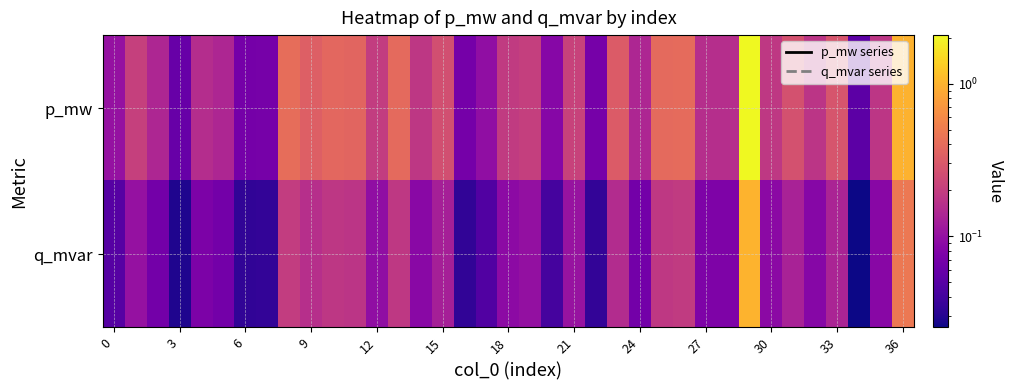

Which label corresponds to the largest value in the chart?

29